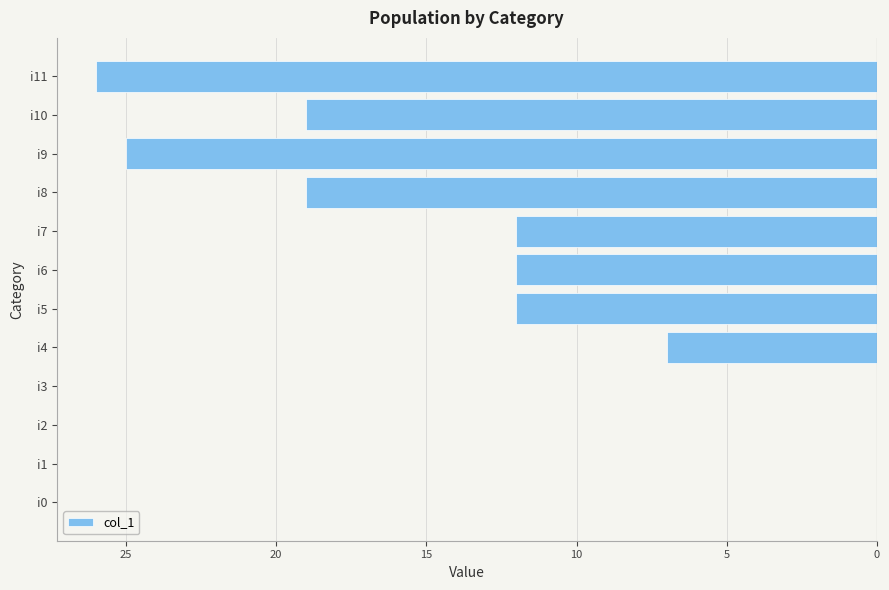

Are the bars horizontal?

Yes